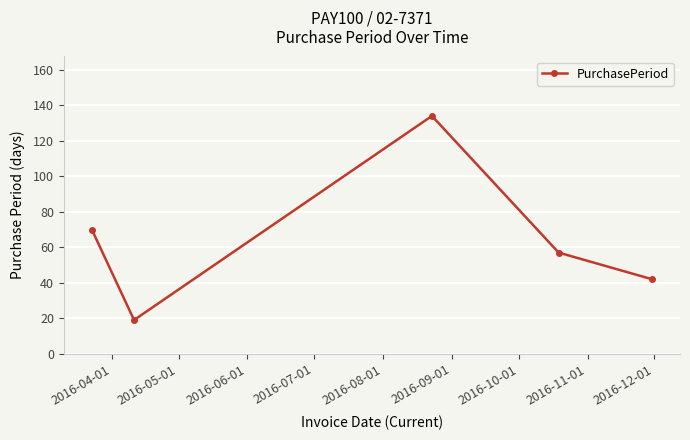

What is the maximum value shown in the chart?

134